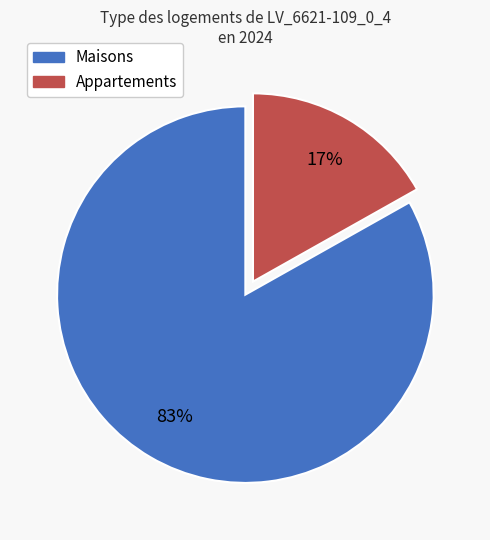

Which category has the smallest portion of the pie?

Appartements